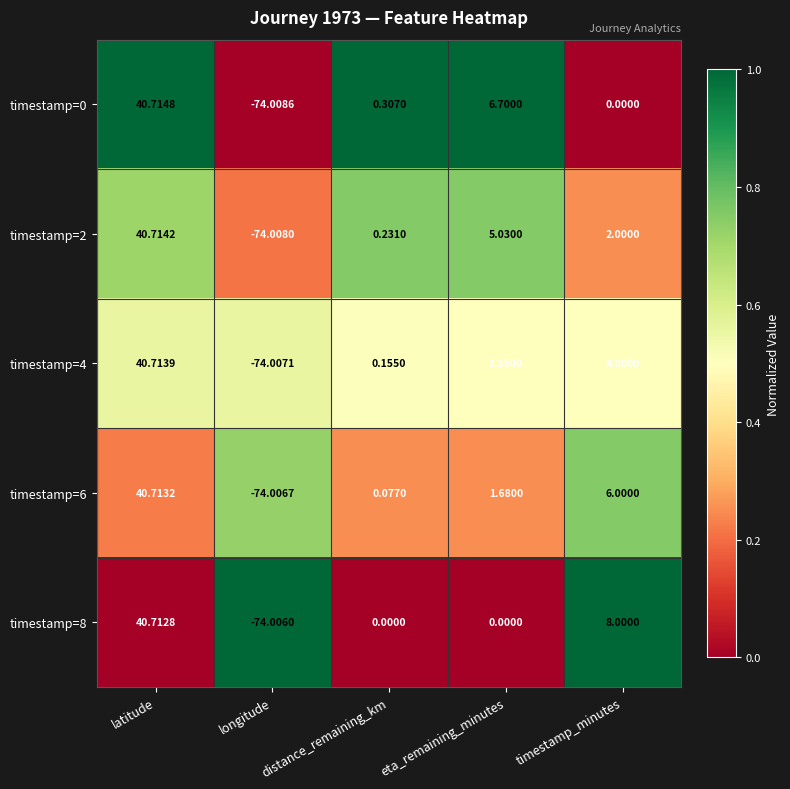

Rank the categories by timestamp=2 value from highest to lowest.

latitude, eta_remaining_minutes, timestamp_minutes, distance_remaining_km, longitude